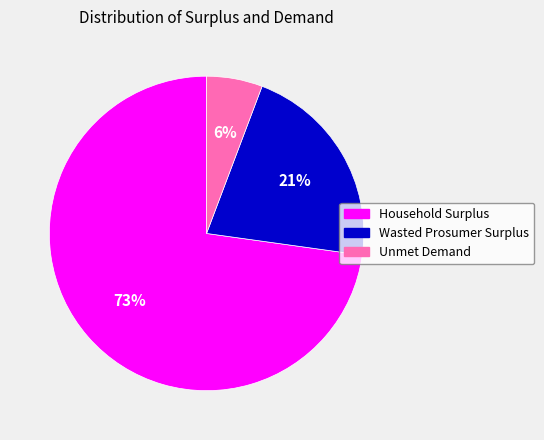

What percentage is the Wasted Prosumer Surplus slice, to the nearest percent?

21%